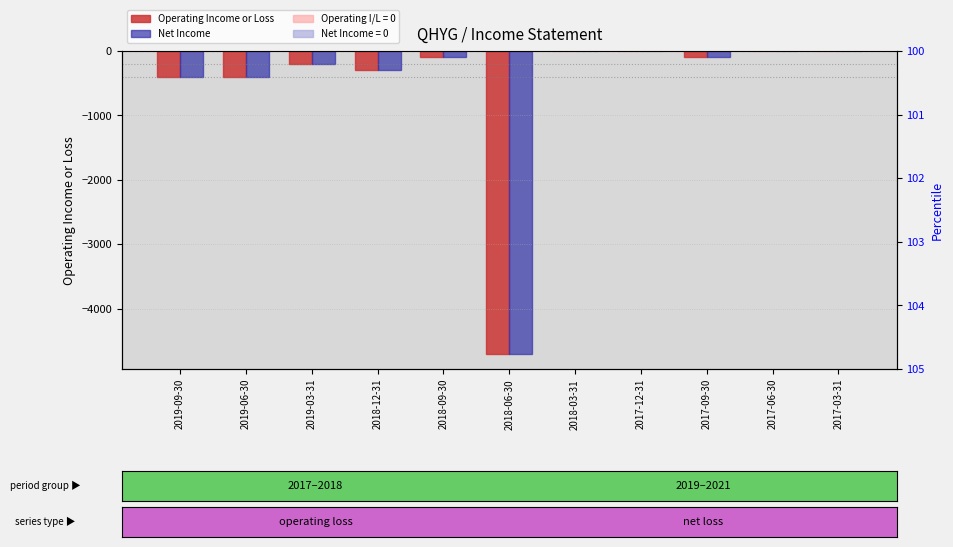

At which category is the sum across all series the highest?

2018-03-31